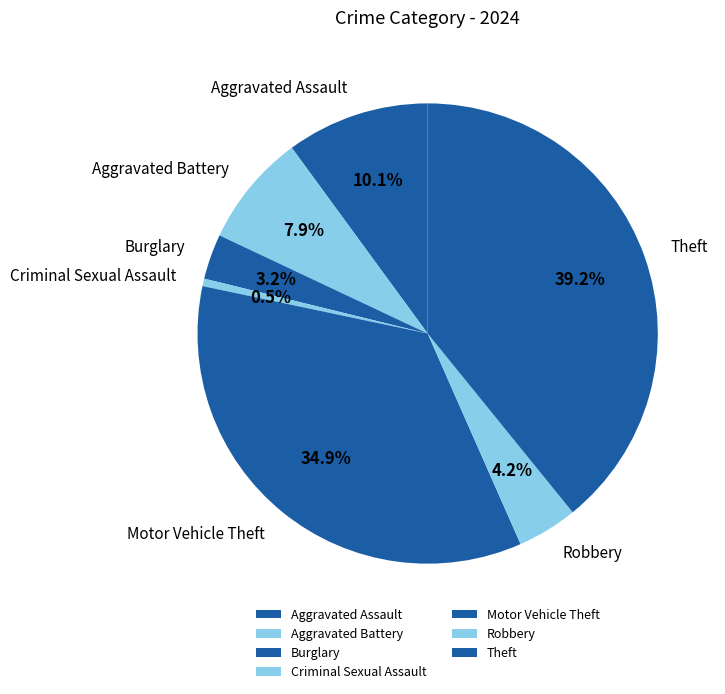

To the nearest percent, what portion does Motor Vehicle Theft represent?

35%